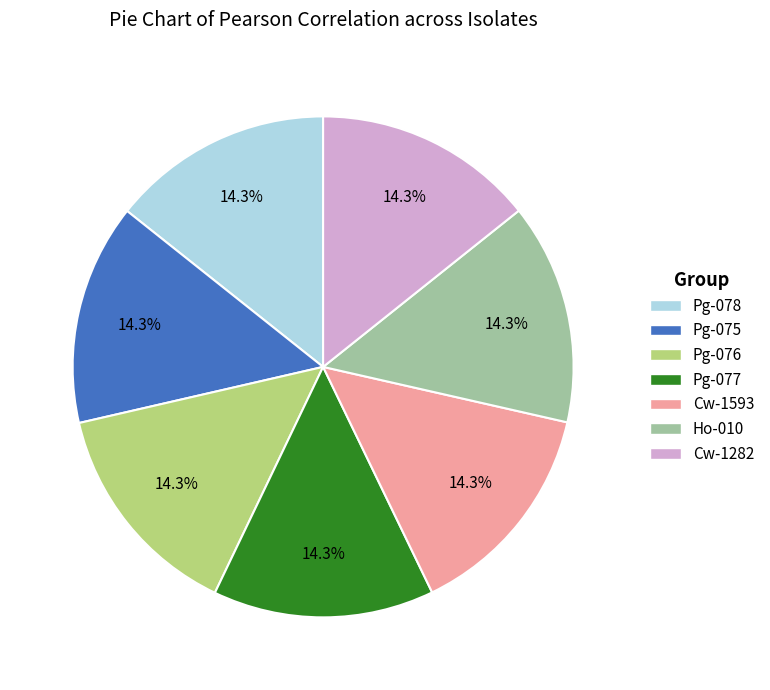

Do Cw-1282 and Pg-077 together represent more than half of the pie?

No